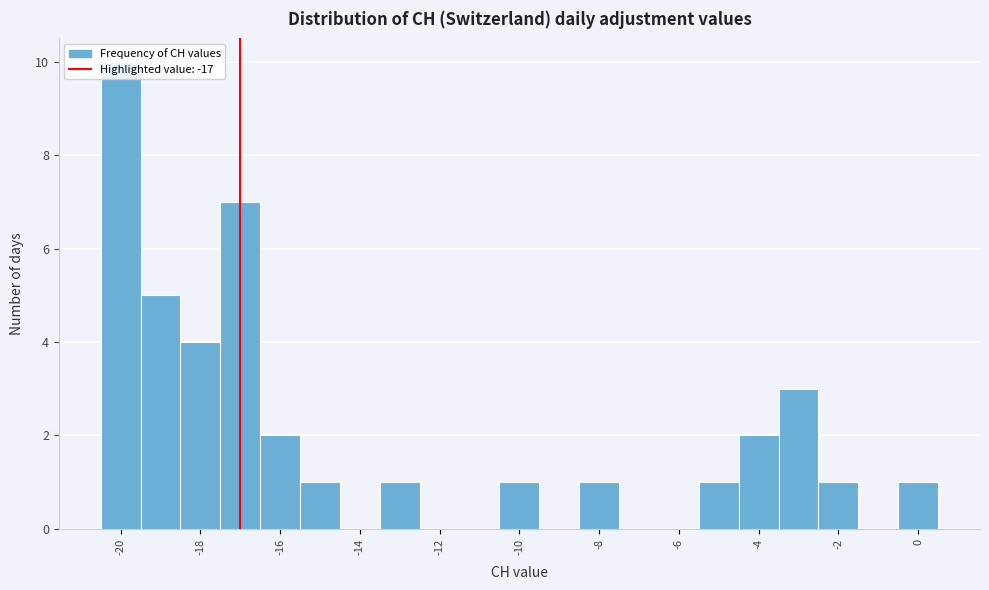

Reading left to right, transcribe this chart: for each bar, give the range it covers on the x-axis and its height. Neither the bar edges nor the heights are printed on the chart, so give them approximately, as read against the axes.

-20.5 to -19.5: 10
-19.5 to -18.5: 5
-18.5 to -17.5: 4
-17.5 to -16.5: 7
-16.5 to -15.5: 2
-15.5 to -14.5: 1
-14.5 to -13.5: 0
-13.5 to -12.5: 1
-12.5 to -11.5: 0
-11.5 to -10.5: 0
-10.5 to -9.5: 1
-9.5 to -8.5: 0
-8.5 to -7.5: 1
-7.5 to -6.5: 0
-6.5 to -5.5: 0
-5.5 to -4.5: 1
-4.5 to -3.5: 2
-3.5 to -2.5: 3
-2.5 to -1.5: 1
-1.5 to -0.5: 0
-0.5 to 0.5: 1